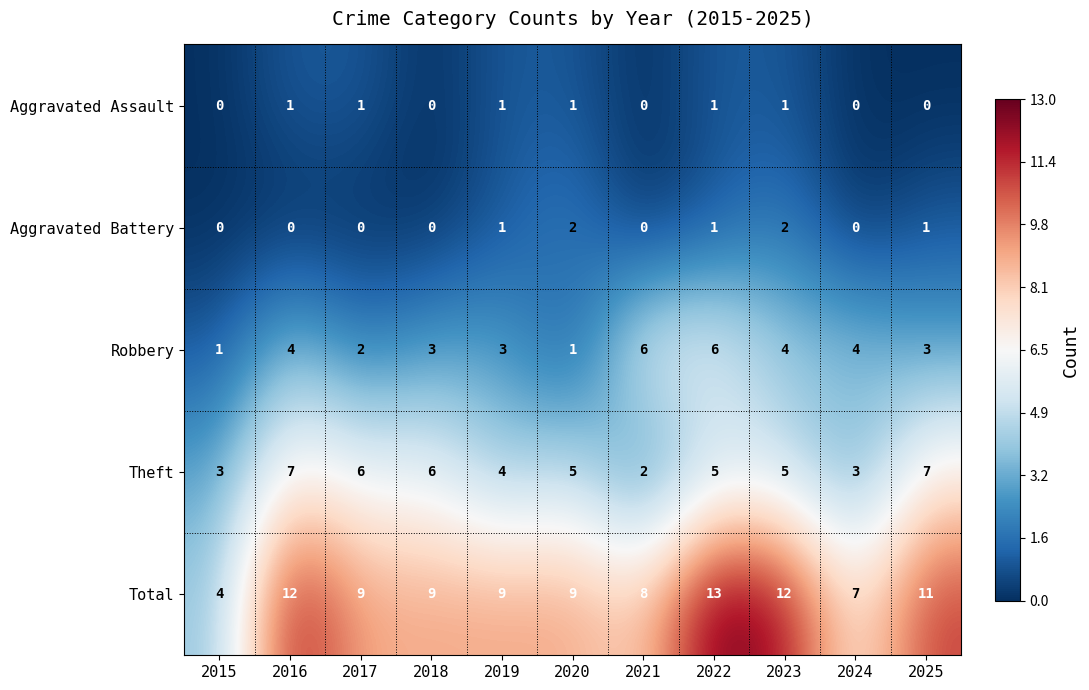

How many distinct data groups are displayed?

5